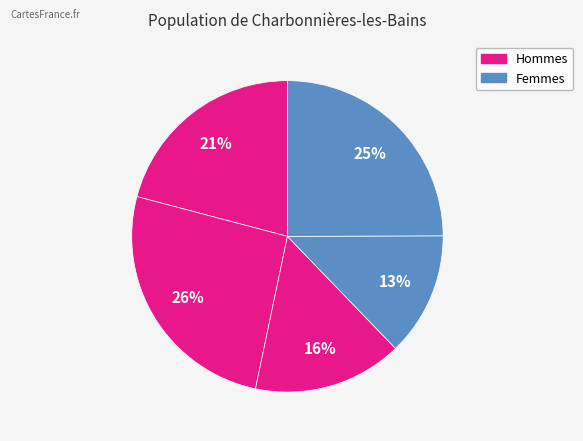

Count the number of slices in the pie.

5